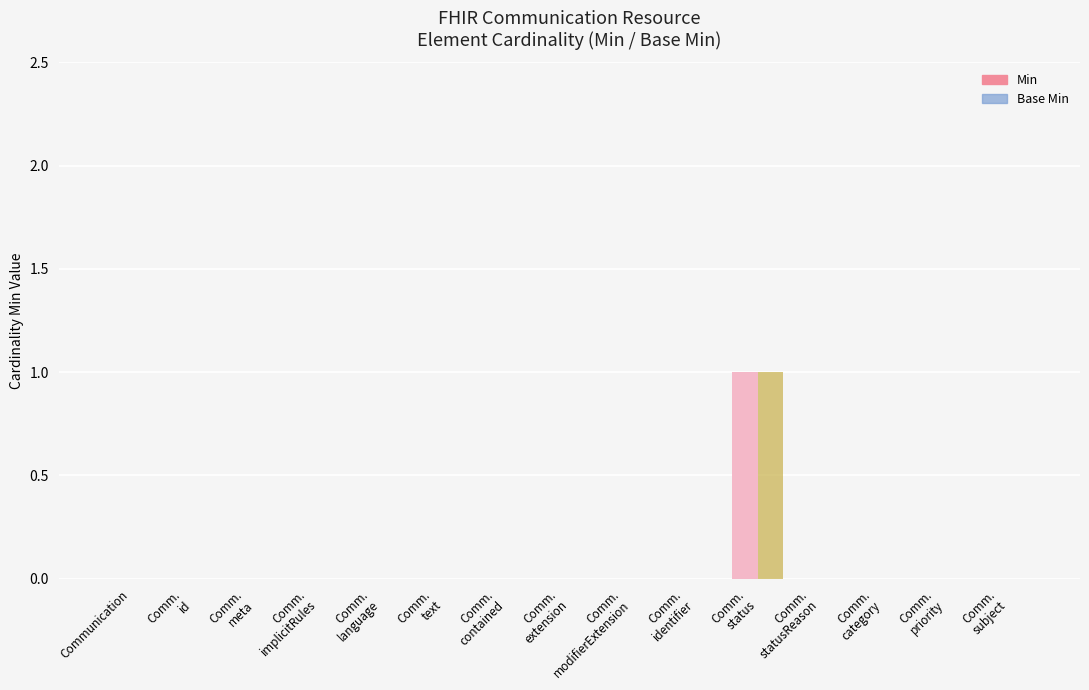

What is the value of the Base Min bar at the 11th from the left?

1